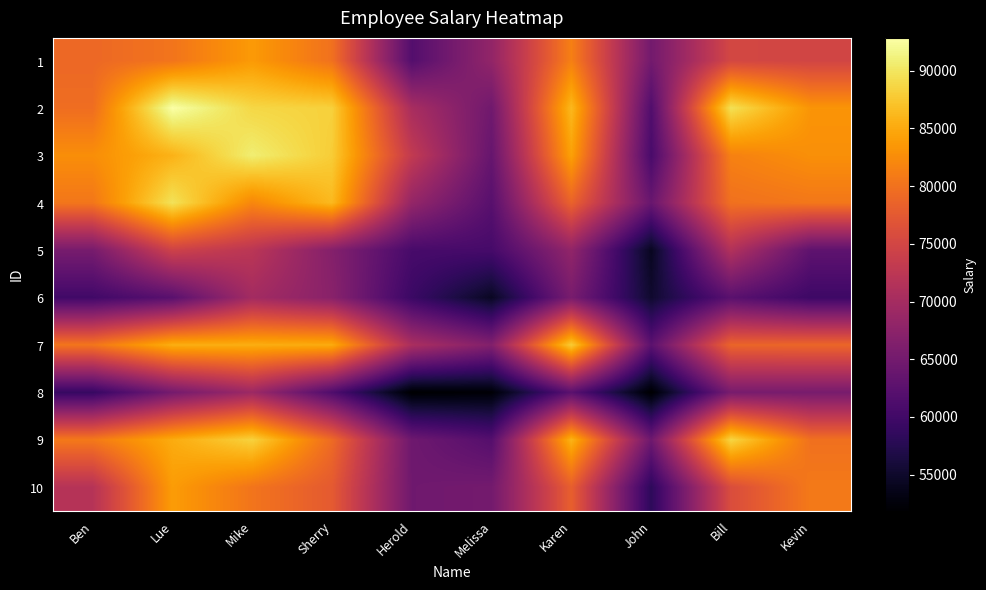

What is the smallest value displayed?

51821.0